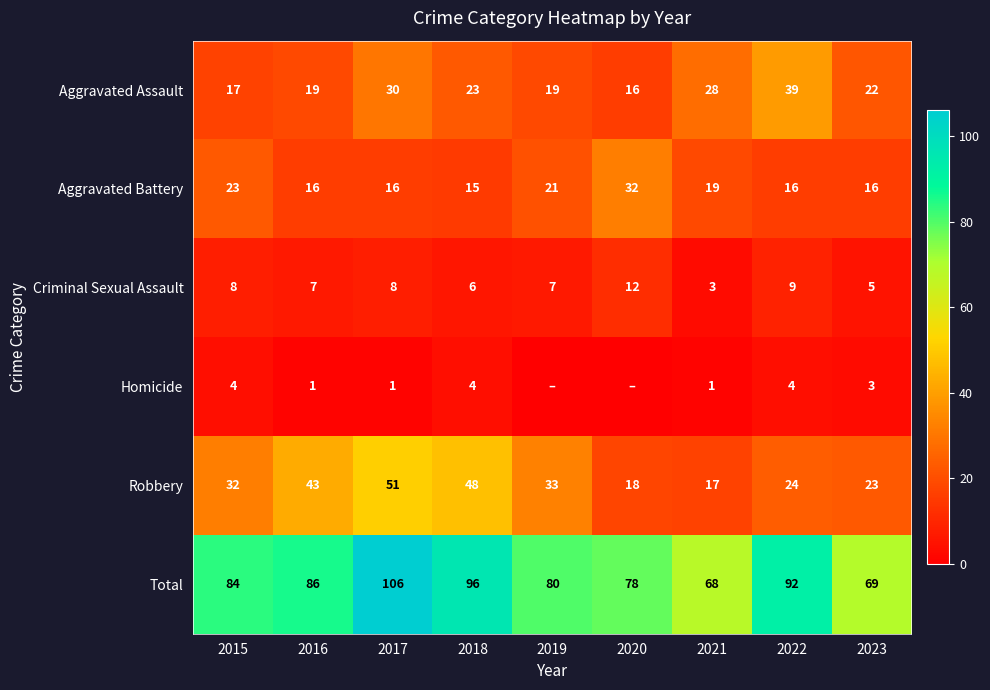

What is the sum of the Criminal Sexual Assault values at 2021 and 2022?

12